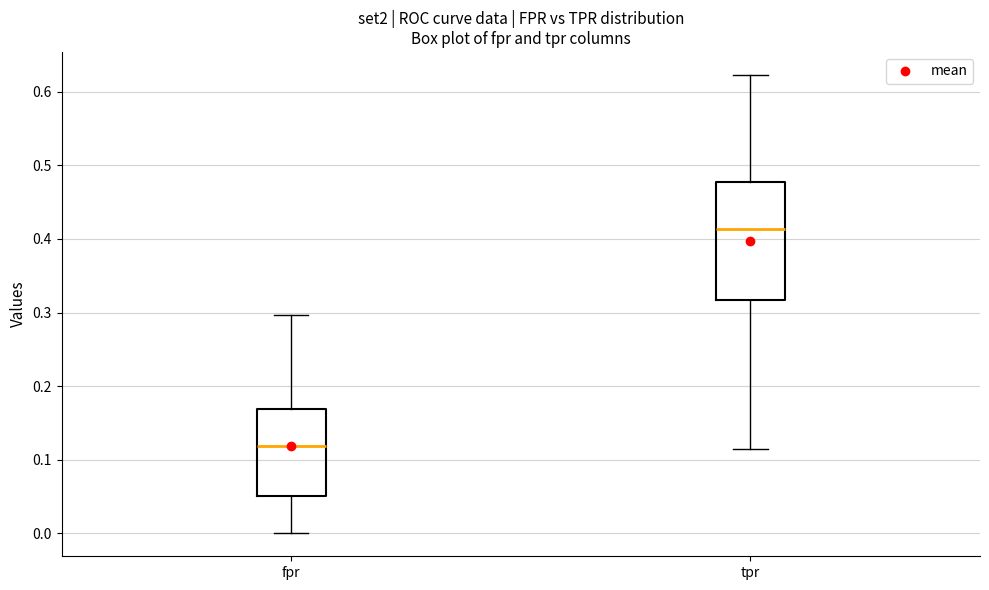

Reading left to right, read every box against the y-axis: the position of its median line, the range the box covers, and the ends of its whiskers. The values are not printed on the chart, so give them approximately, as read against the axis.

fpr: median 0.12, box 0.05 to 0.17, whiskers 0.00 to 0.30
tpr: median 0.41, box 0.32 to 0.48, whiskers 0.11 to 0.62